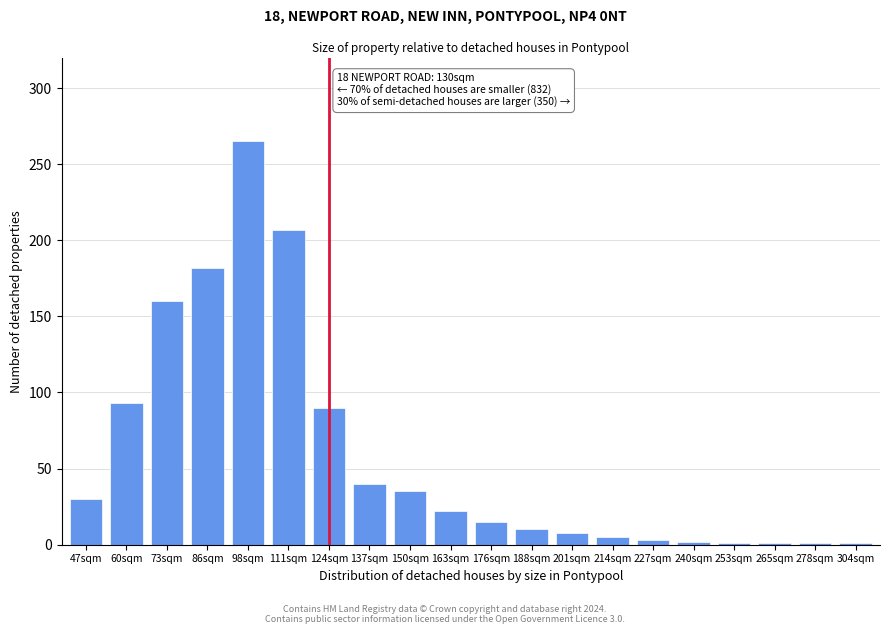

What is the difference between the second highest and minimum values?

206